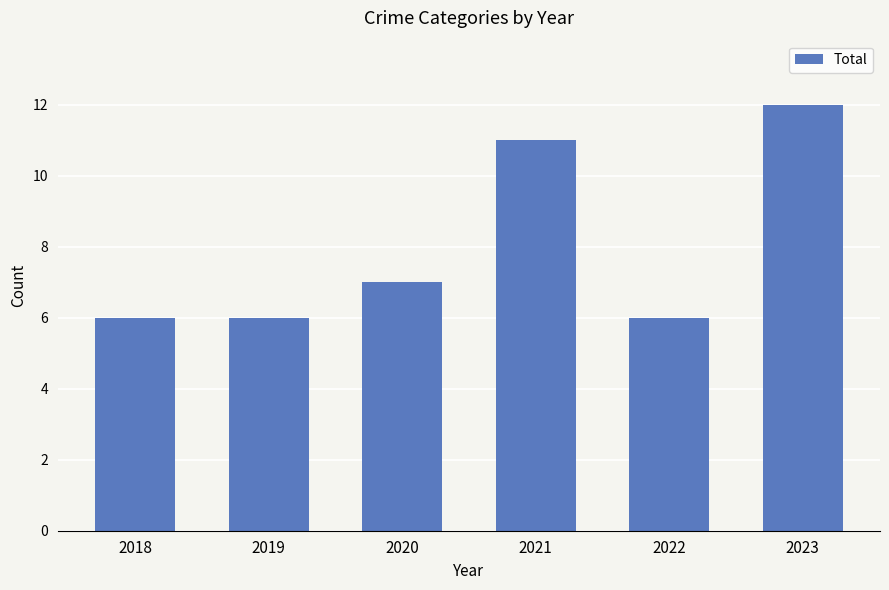

What value does the data have at 2022?

6